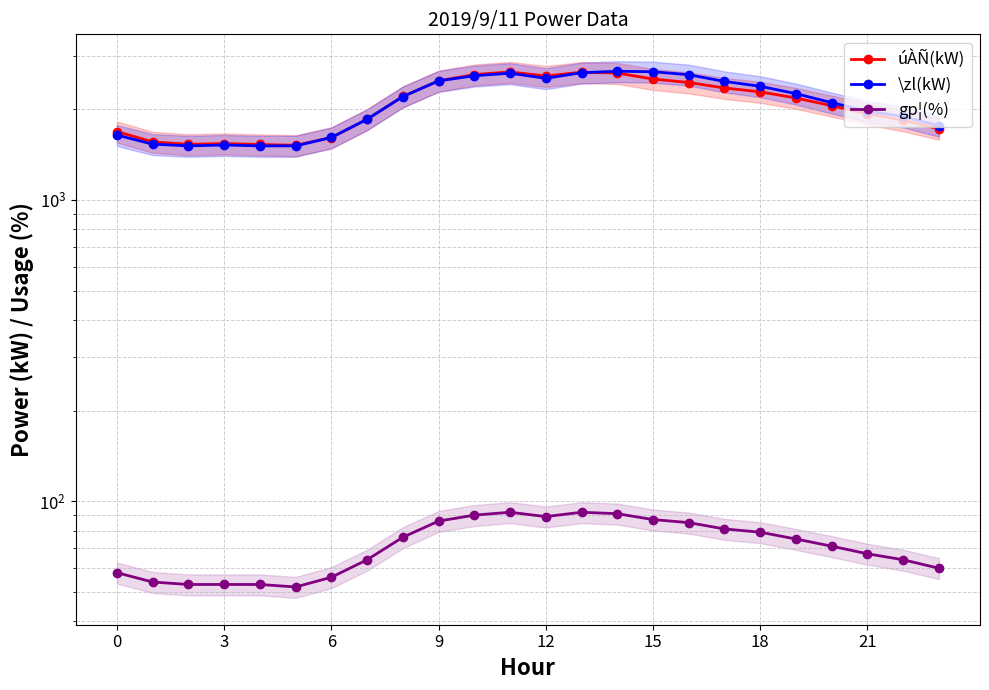

How many lines are shown in the chart?

3